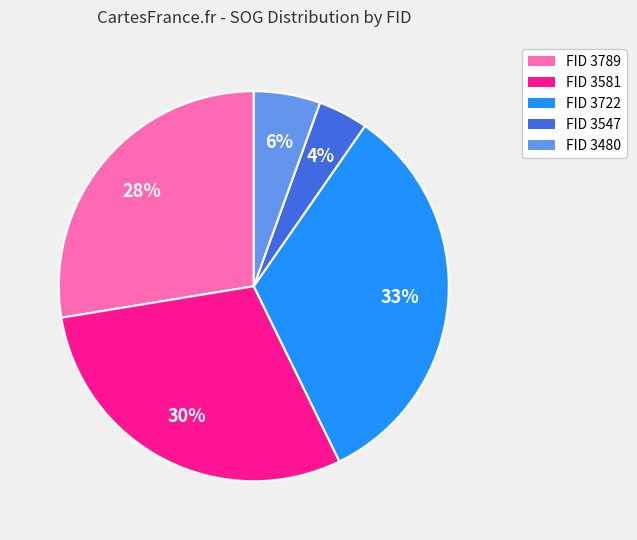

To the nearest percent, what is the average slice percentage?

20%